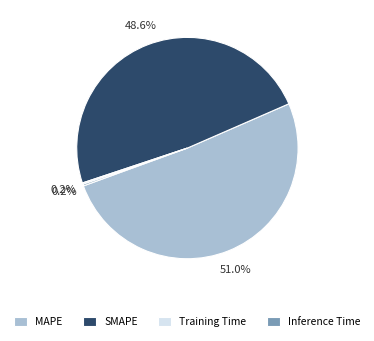

Combined, what portion of the pie is SMAPE and MAPE?

99.6%